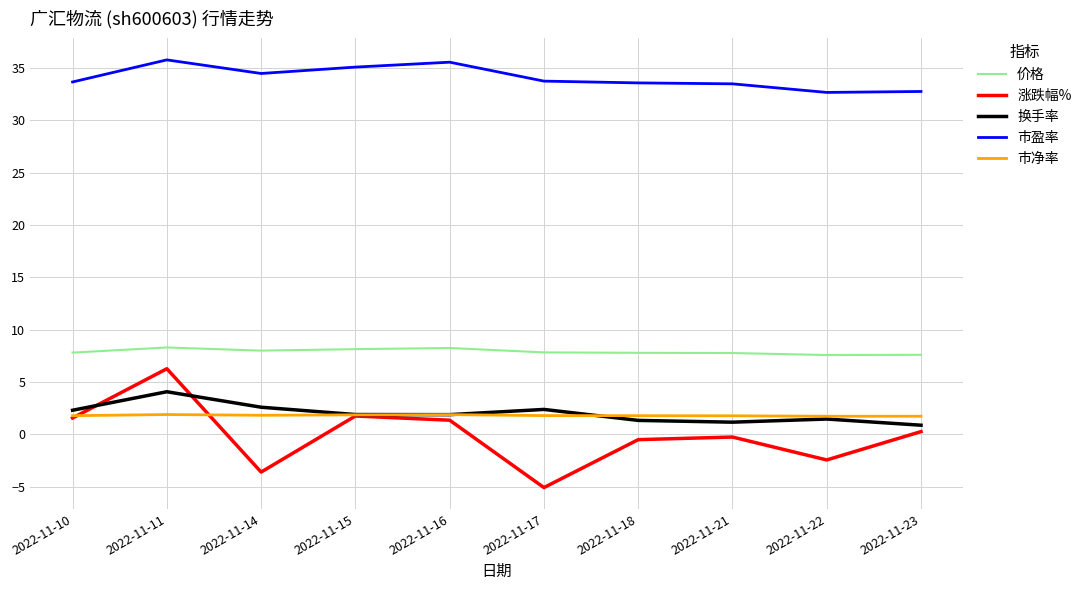

The value of 涨跌幅% at 2022-11-15 is 1.8. True or false?

True